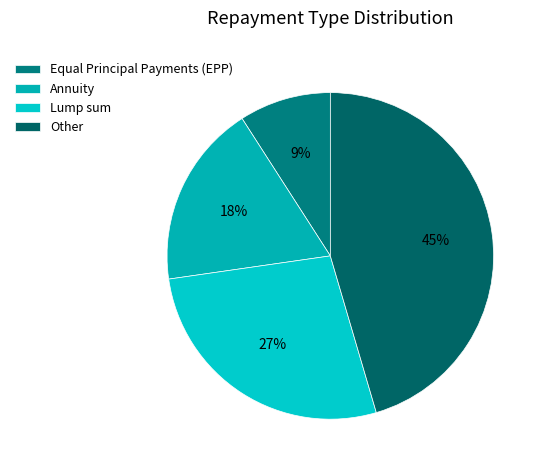

Count the number of slices in the pie.

4